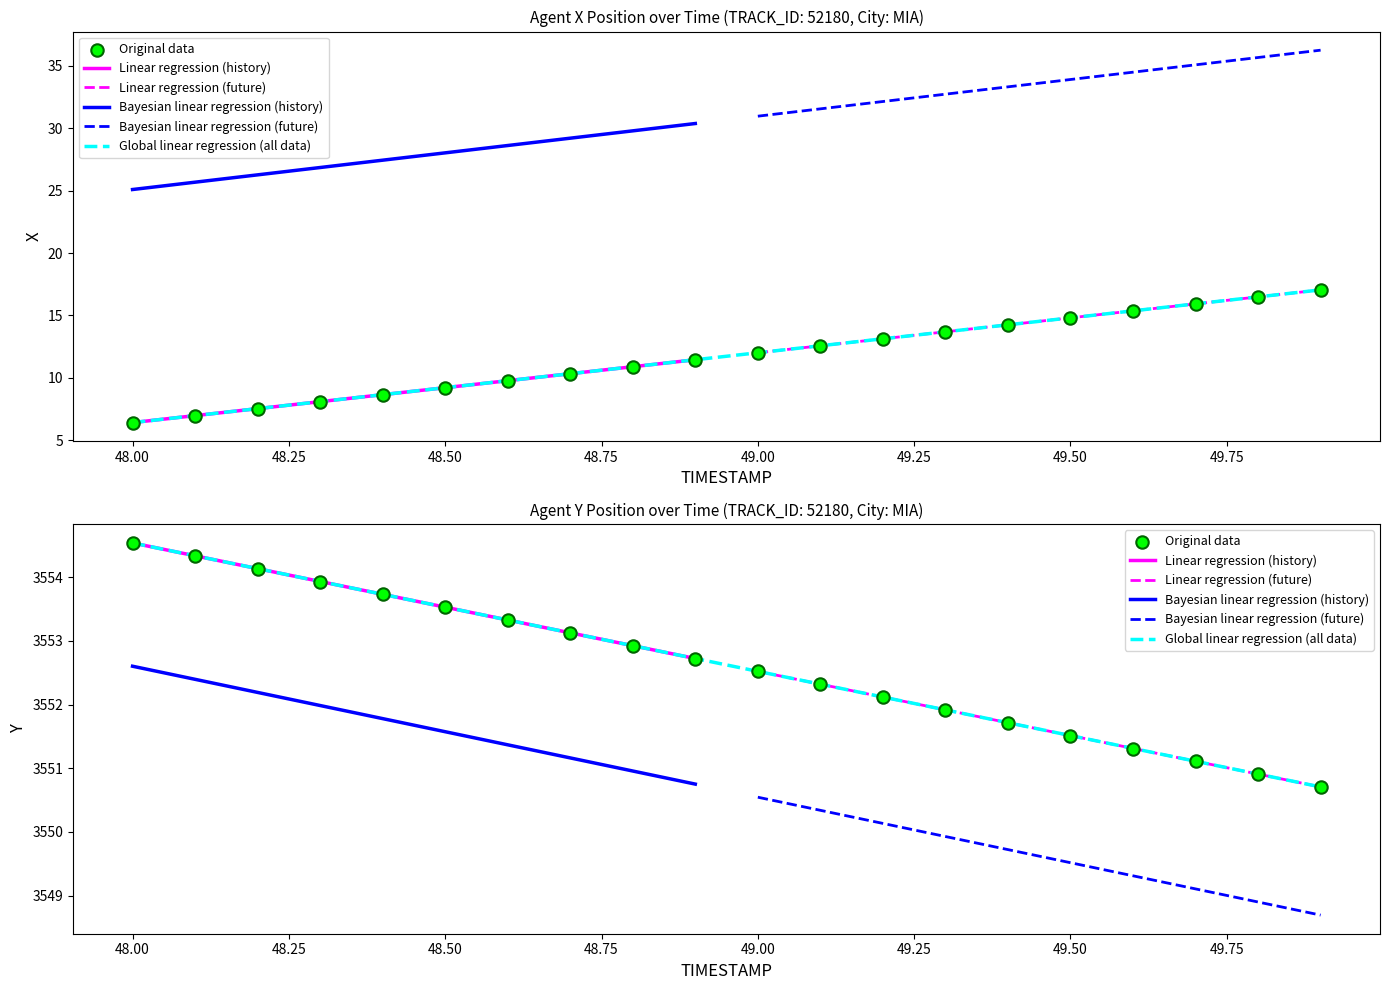

Which series has the largest Y range (max minus min)?

X